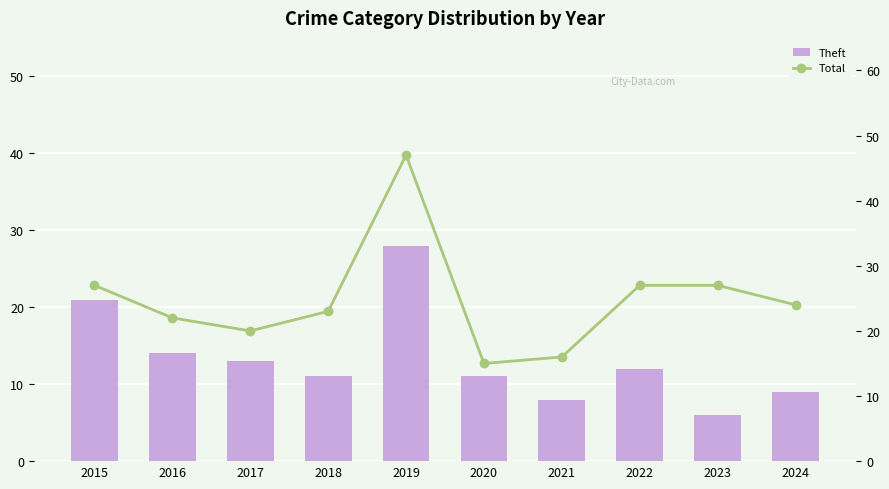

How many data points in Total are less than 24?

5